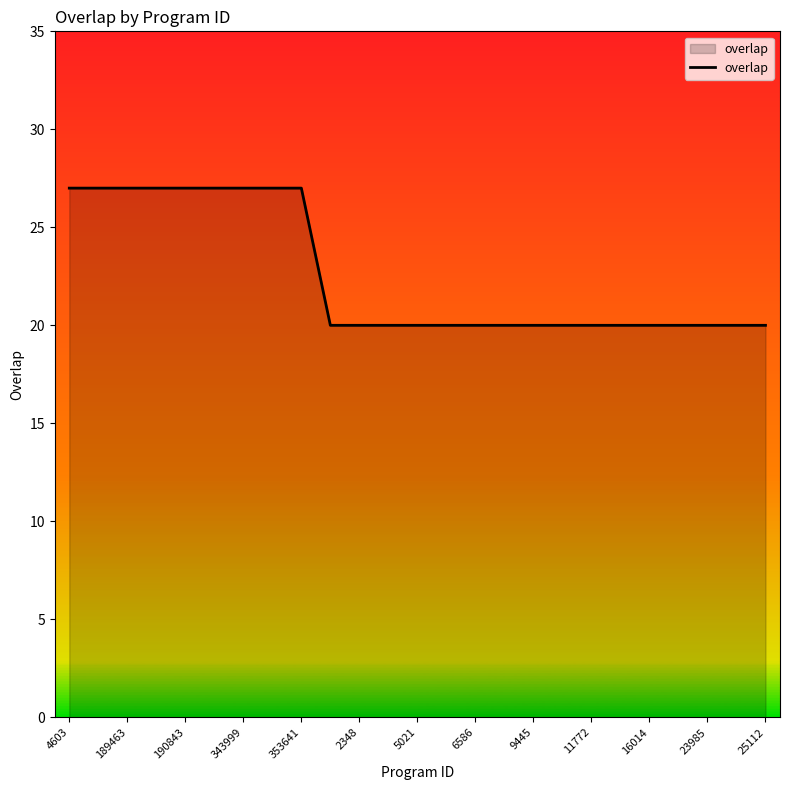

What is the maximum value shown in the chart?

27